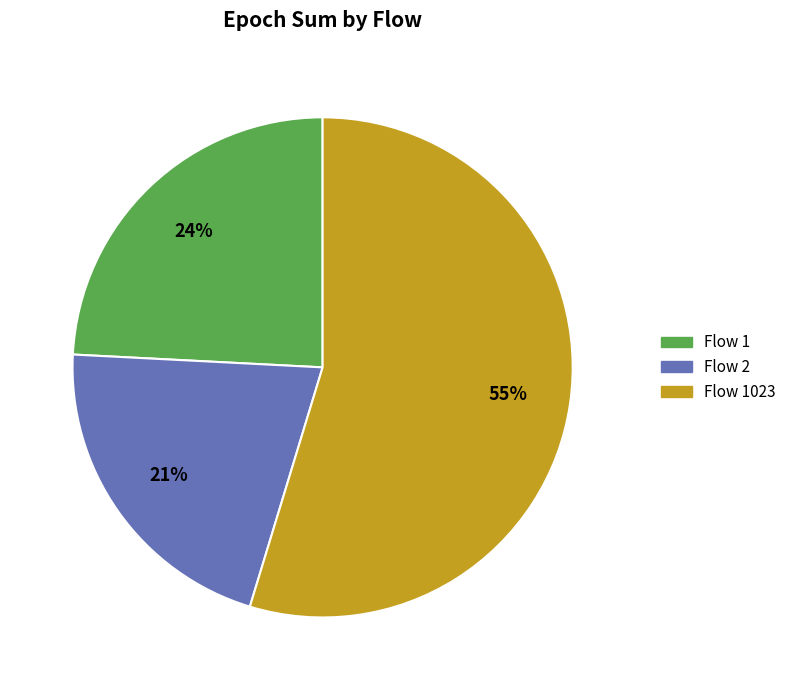

To the nearest percent, what is the average slice percentage?

33%